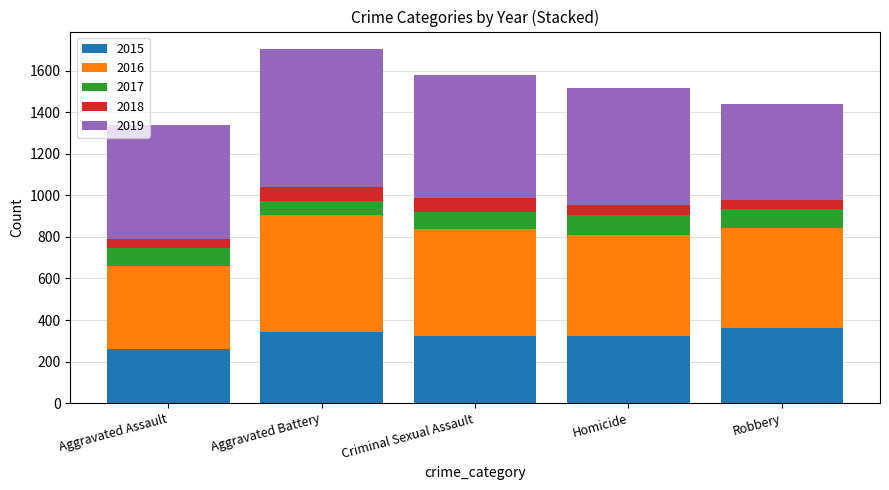

The 2015 series shows 322 at Homicide. True or false?

True